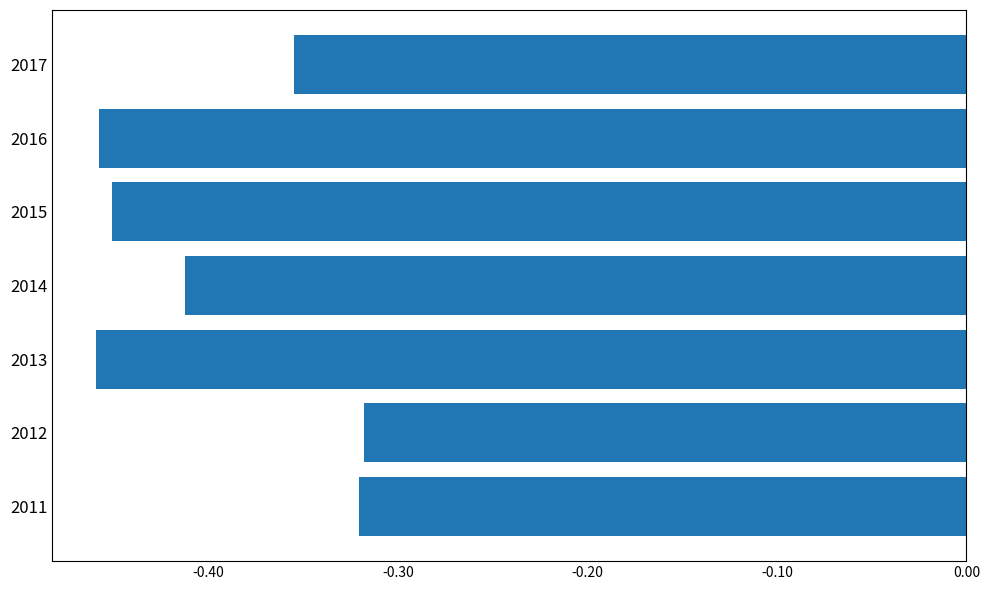

Are the bars horizontal?

Yes